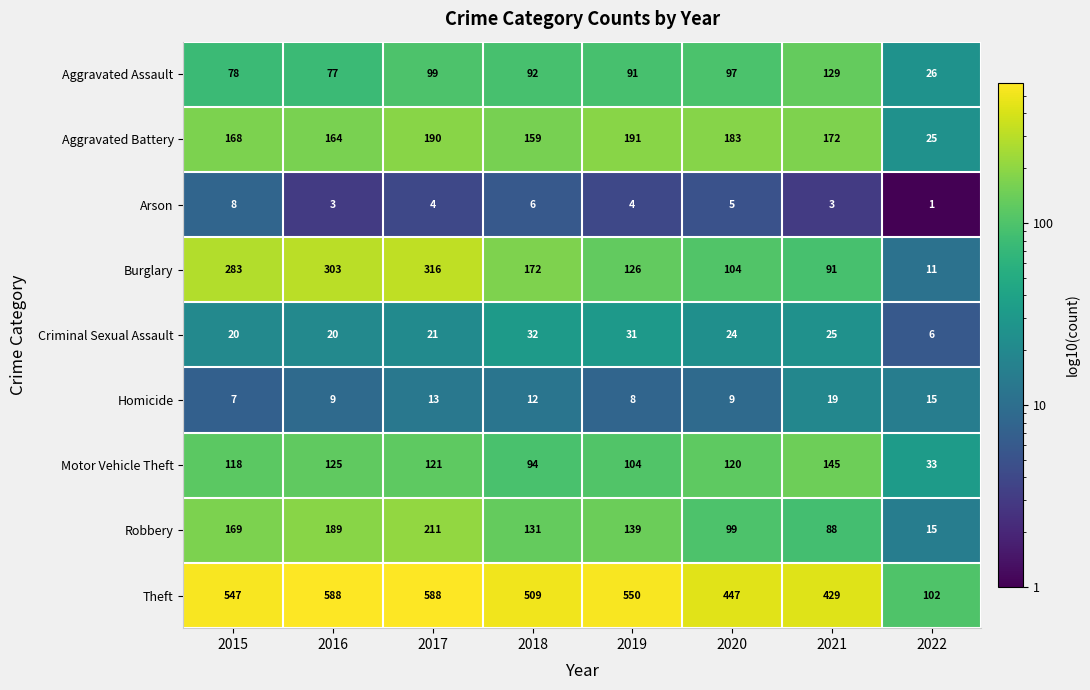

Rank the series by their maximum value, from lowest to highest.

Arson, Homicide, Criminal Sexual Assault, Aggravated Assault, Motor Vehicle Theft, Aggravated Battery, Robbery, Burglary, Theft